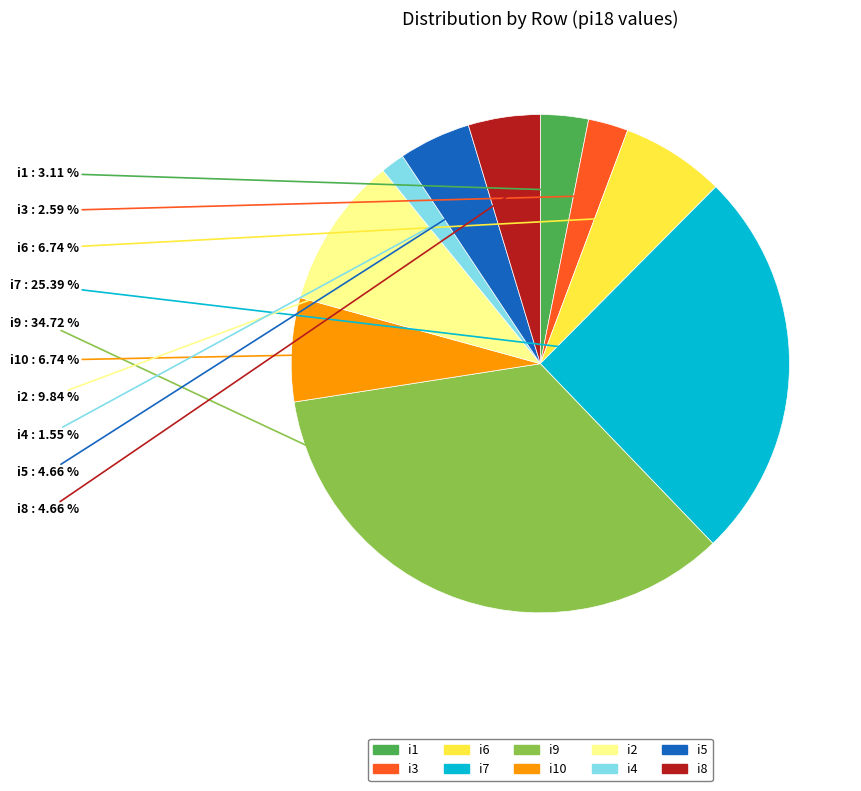

Is there a majority slice in this chart?

No